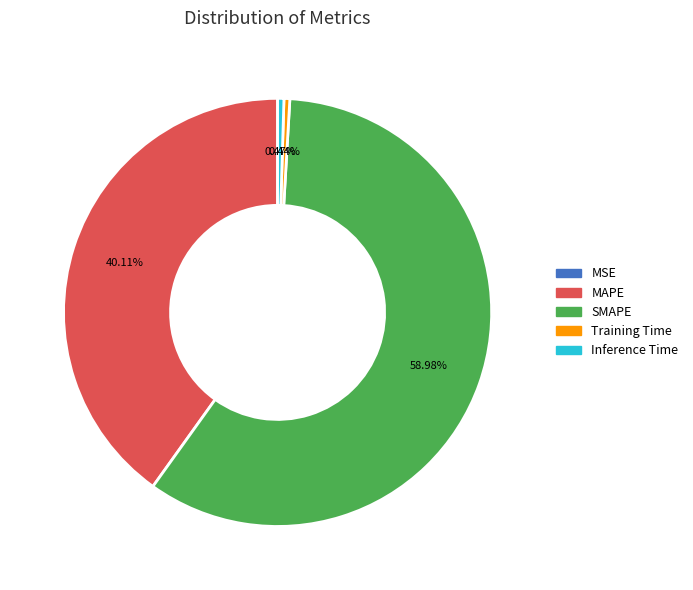

Which category has the biggest portion of the pie?

SMAPE